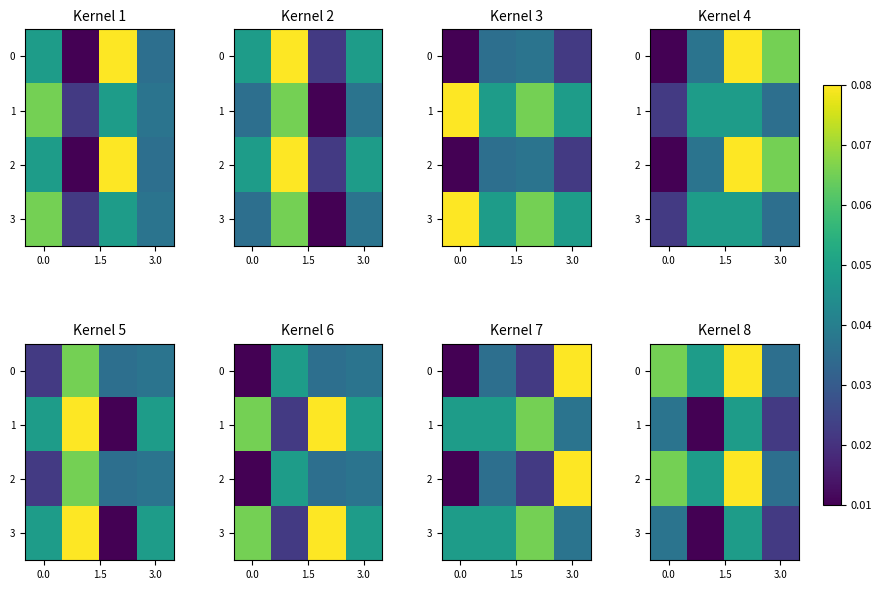

List the labels in order of row_2 value, largest first.

3.0, 0.0, 1.5, 3